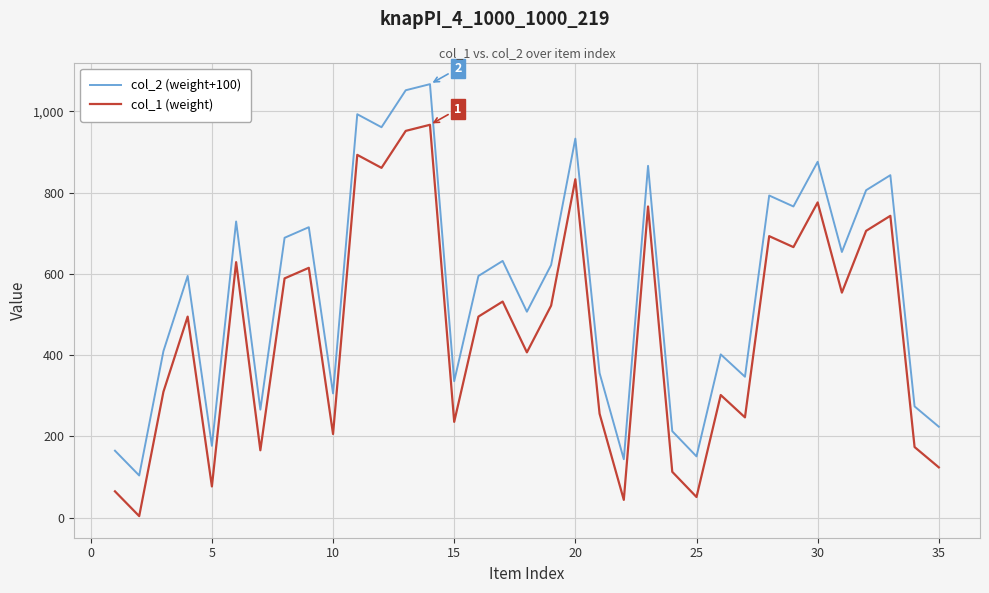

True or false: col_2 (weight+100) and col_1 (weight) intersect in this chart.

False